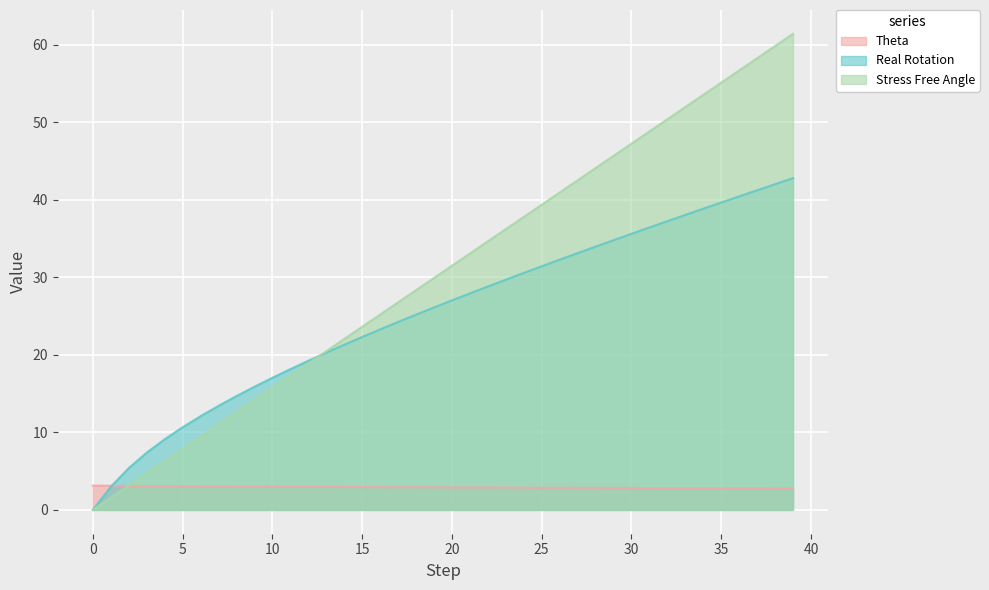

Is it true that Stress Free Angle equals 22.0 at 14?

True